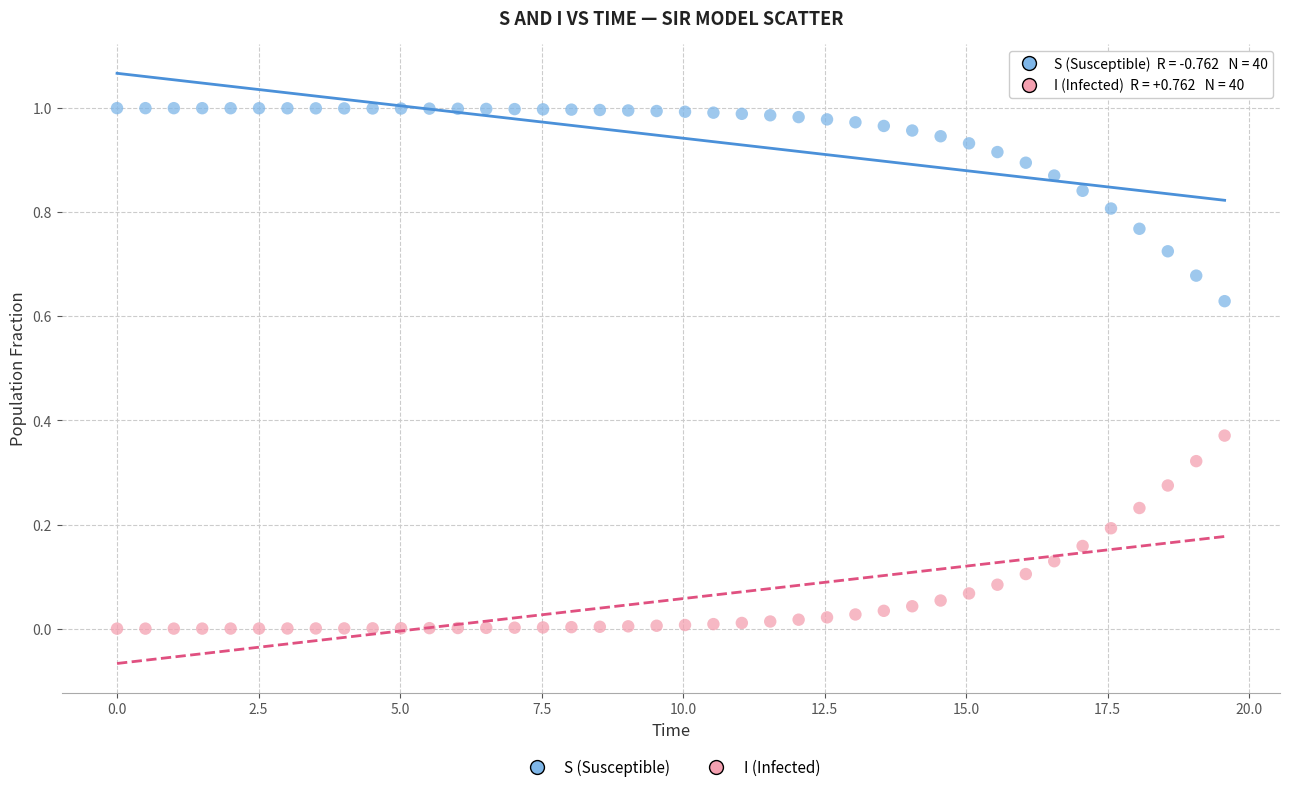

Which series reaches the minimum Y coordinate?

I (Infected)